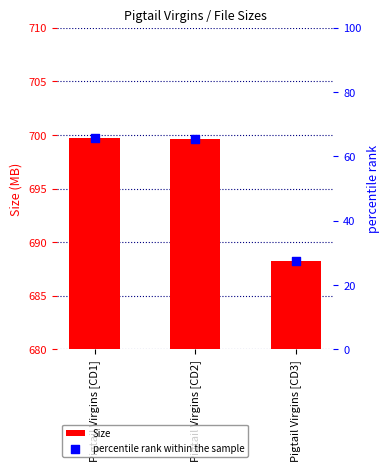

At how many categories does at least one series exceed 194?

3